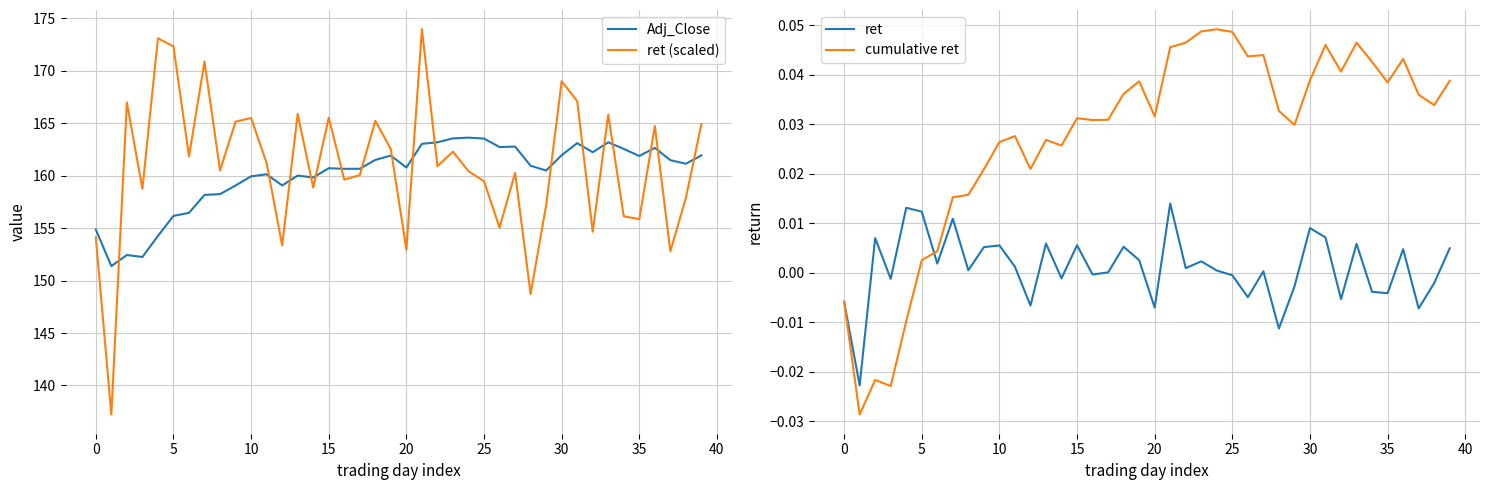

Is the value of Adj_Close at 37 greater than the value of ret (scaled) at 38?

Yes